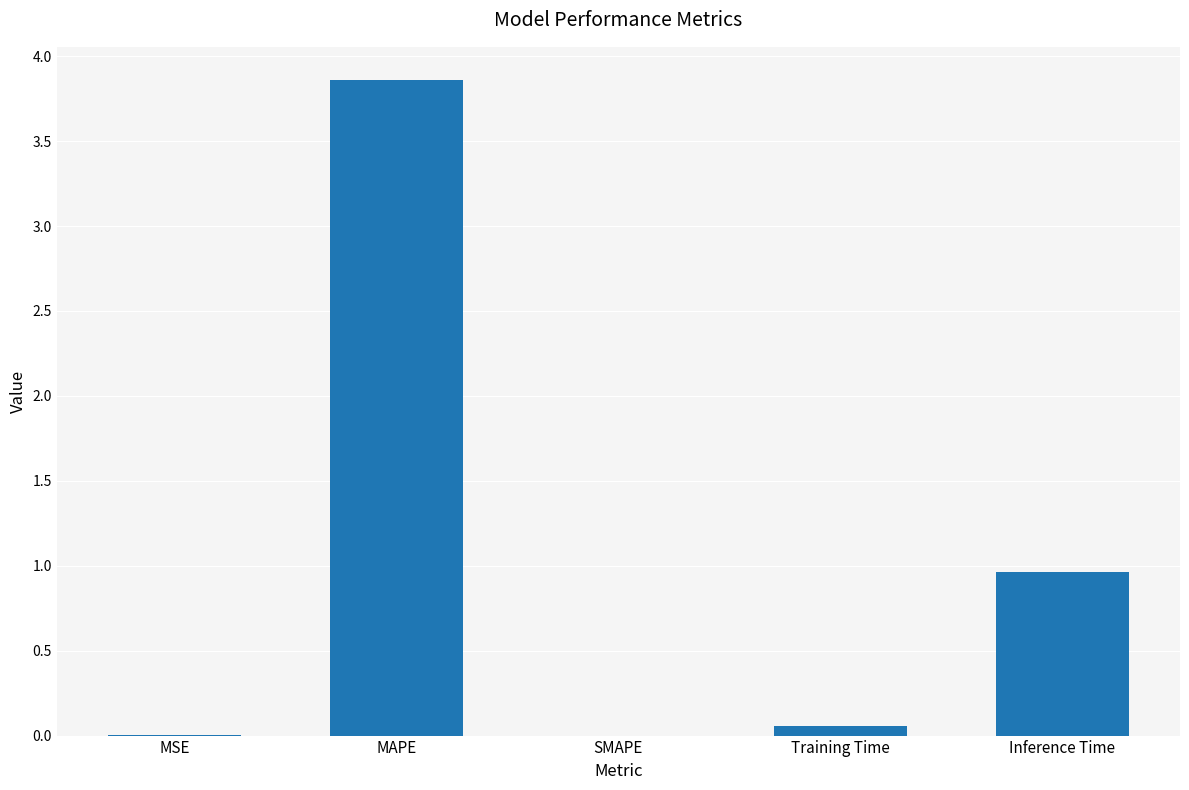

Count the number of categories in the chart.

5